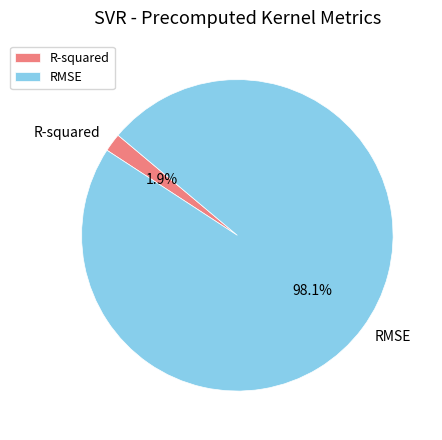

What is the majority slice?

RMSE